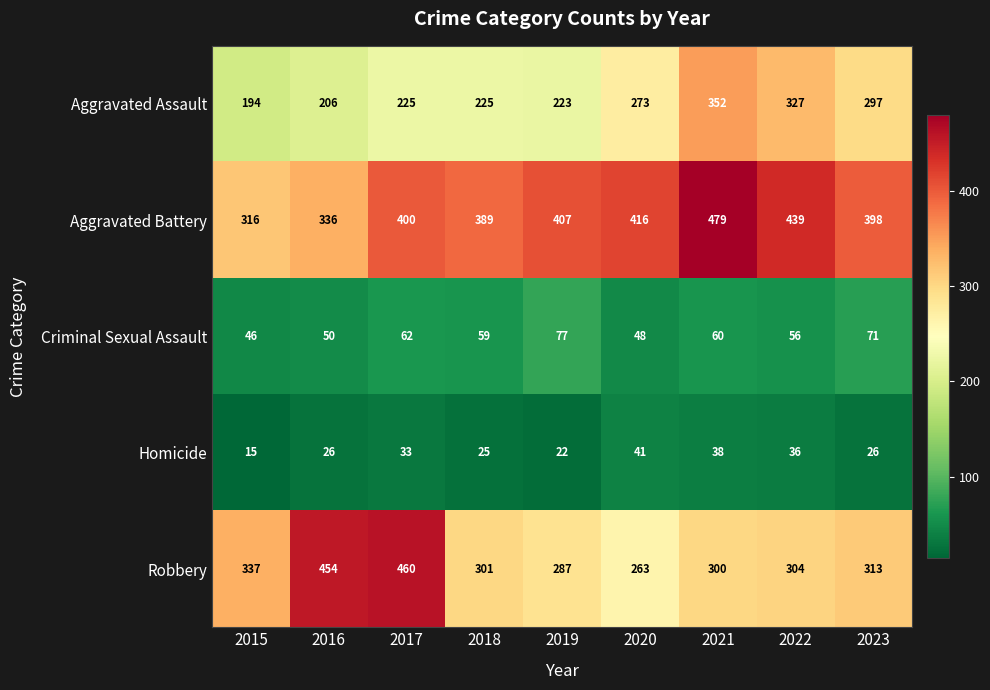

Which category has the highest value in the Aggravated Assault series?

2021